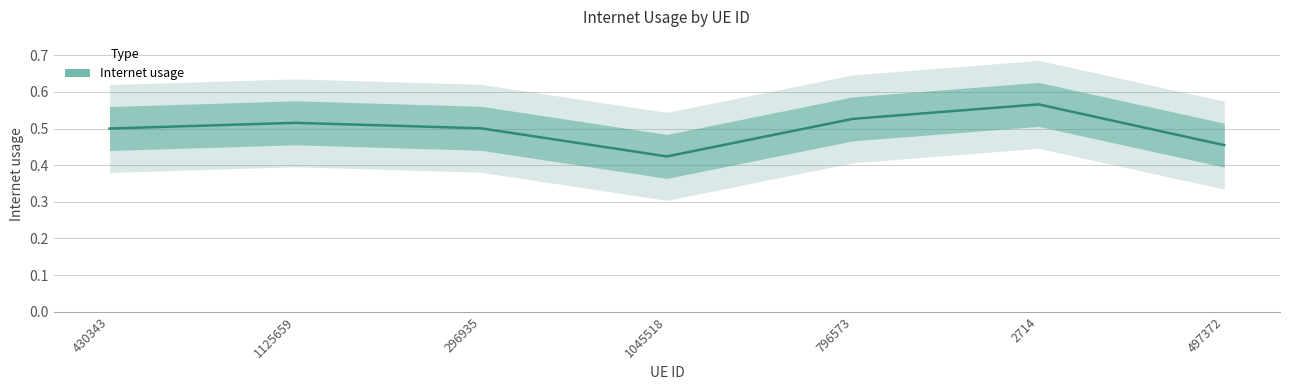

Is it true that the value at 1125659 is 0.2?

False